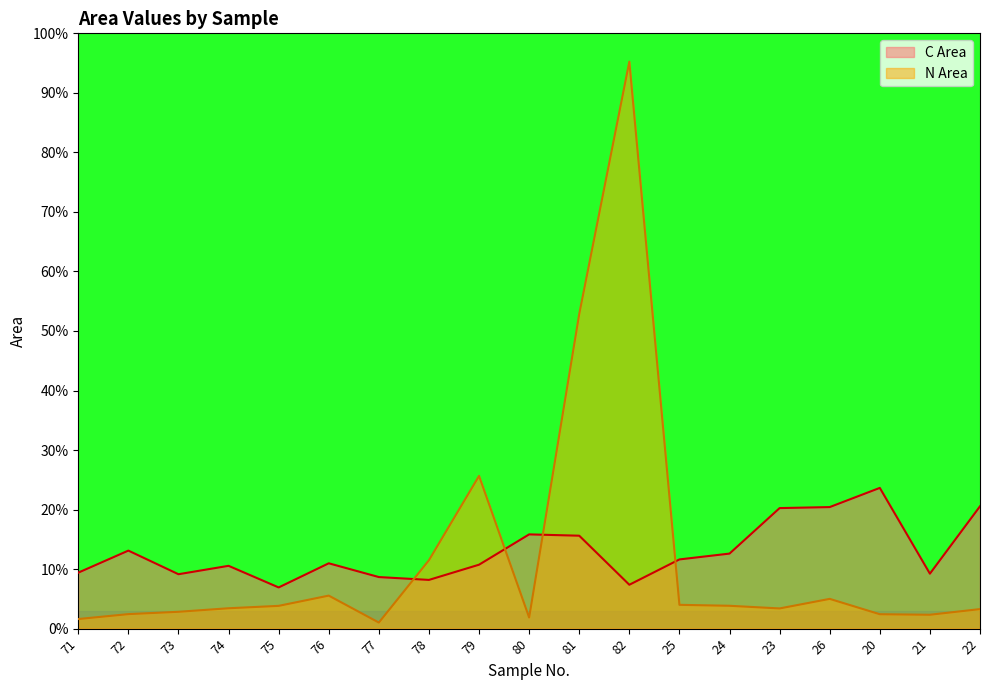

Which category has the lowest value in the N Area series?

77